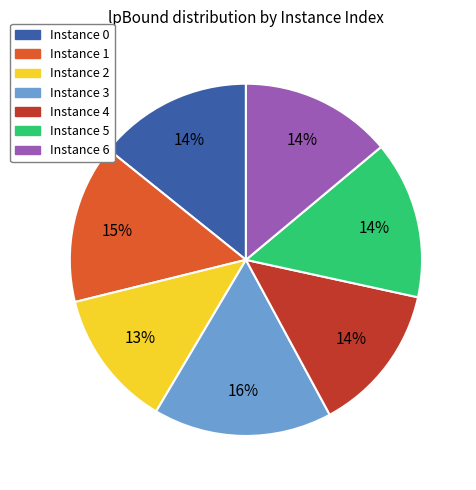

How many segments does this pie chart have?

7